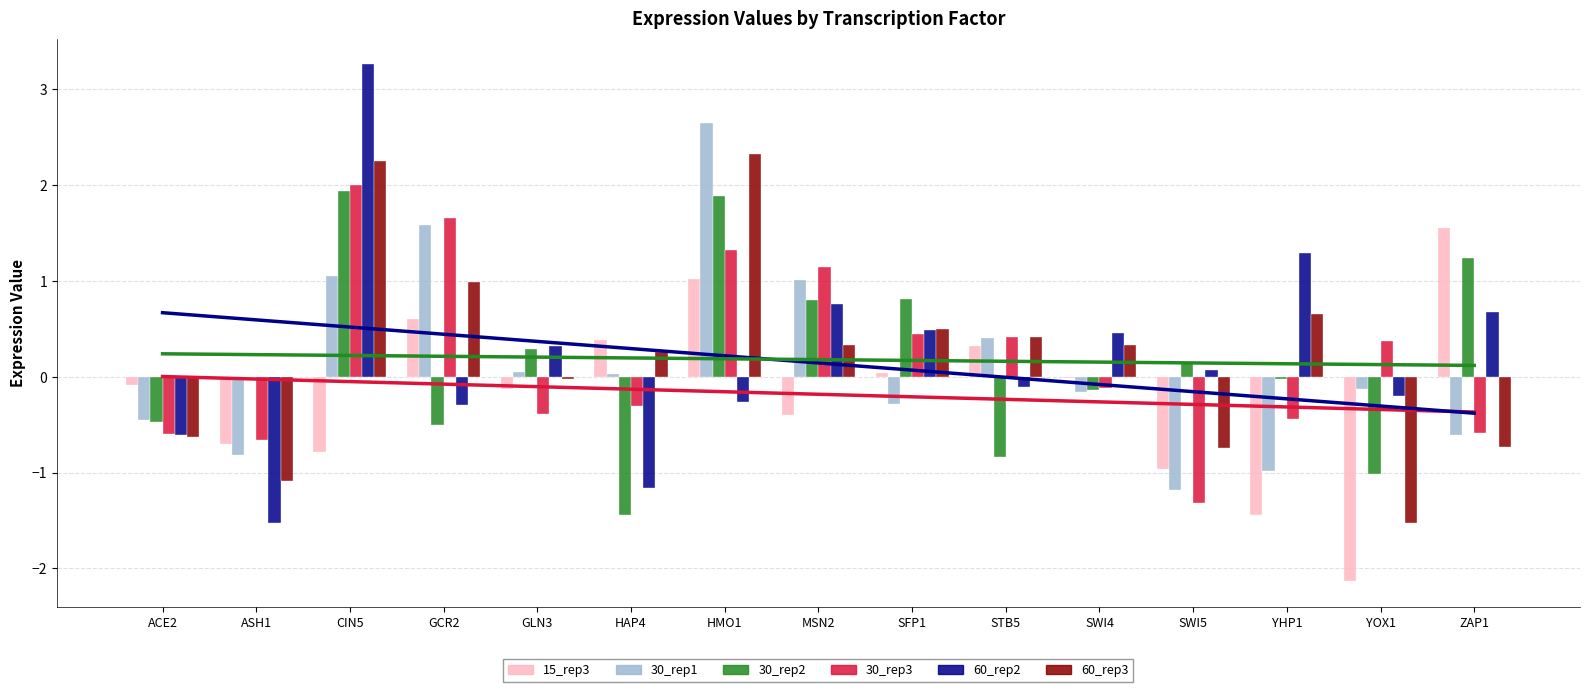

At how many categories does at least one series exceed 0?

13